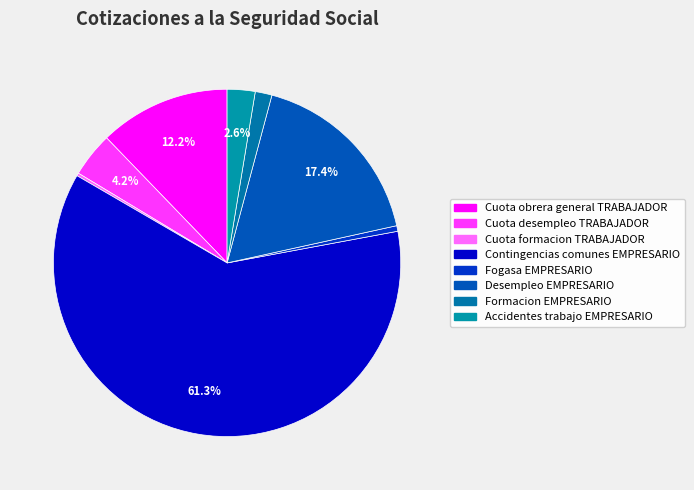

What is the total percentage of Cuota desempleo TRABAJADOR and Contingencias comunes EMPRESARIO?

65.5%